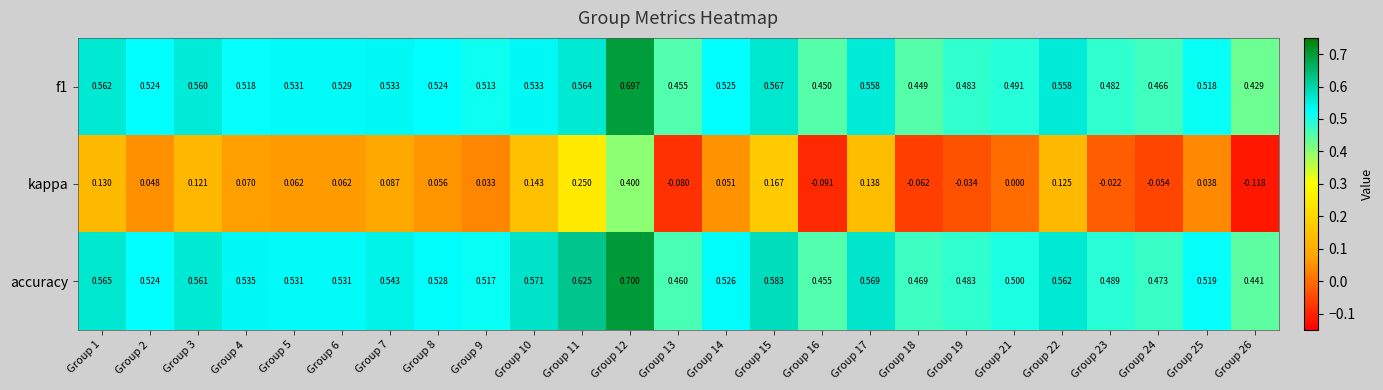

Which series has the largest total across all categories?

accuracy